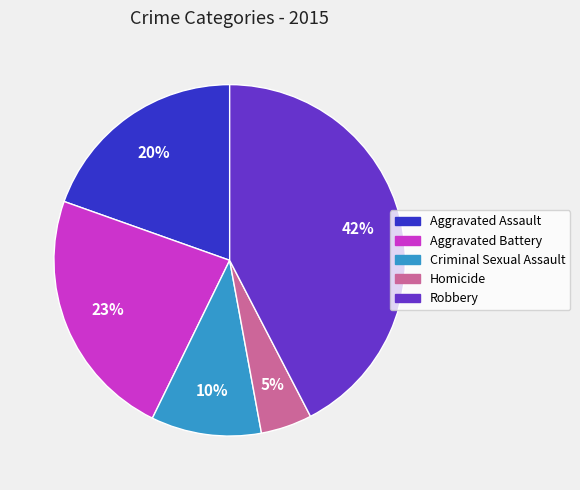

Combined, do Aggravated Assault and Aggravated Battery account for over 50%?

No